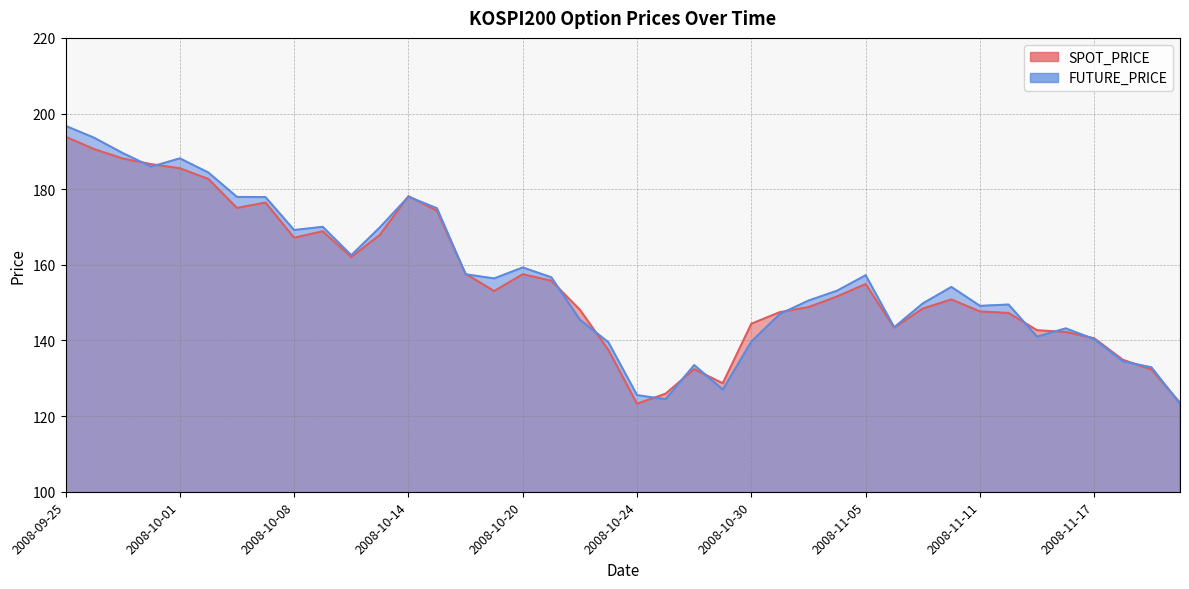

Which series has the largest range (max minus min)?

FUTURE_PRICE